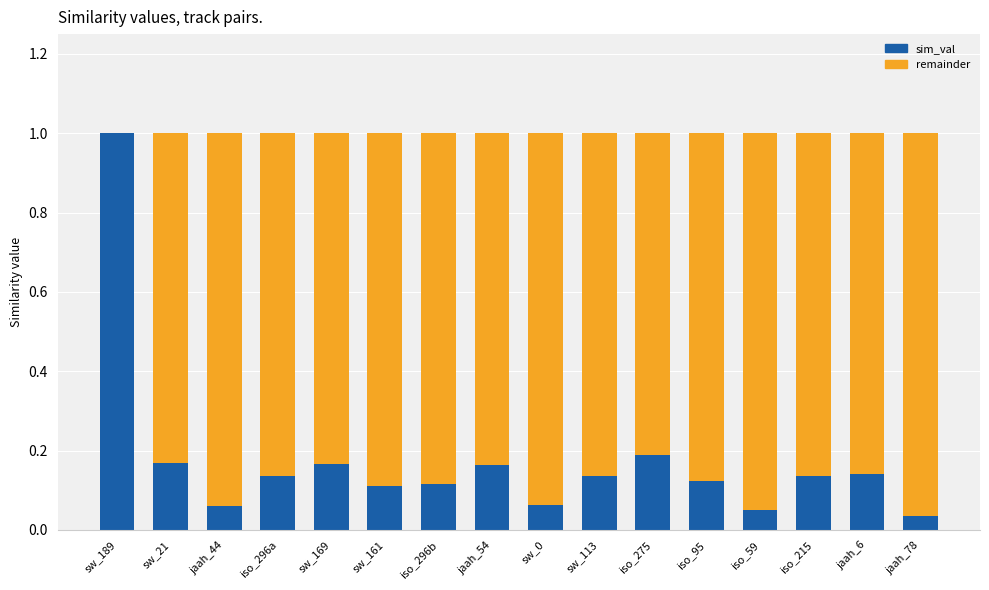

What is the sum of all sim_val values?

2.8